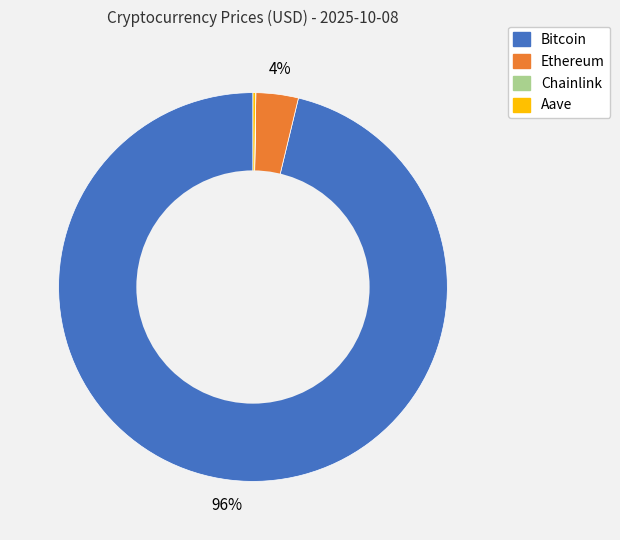

Is there any slice that represents more than half of the pie?

Yes